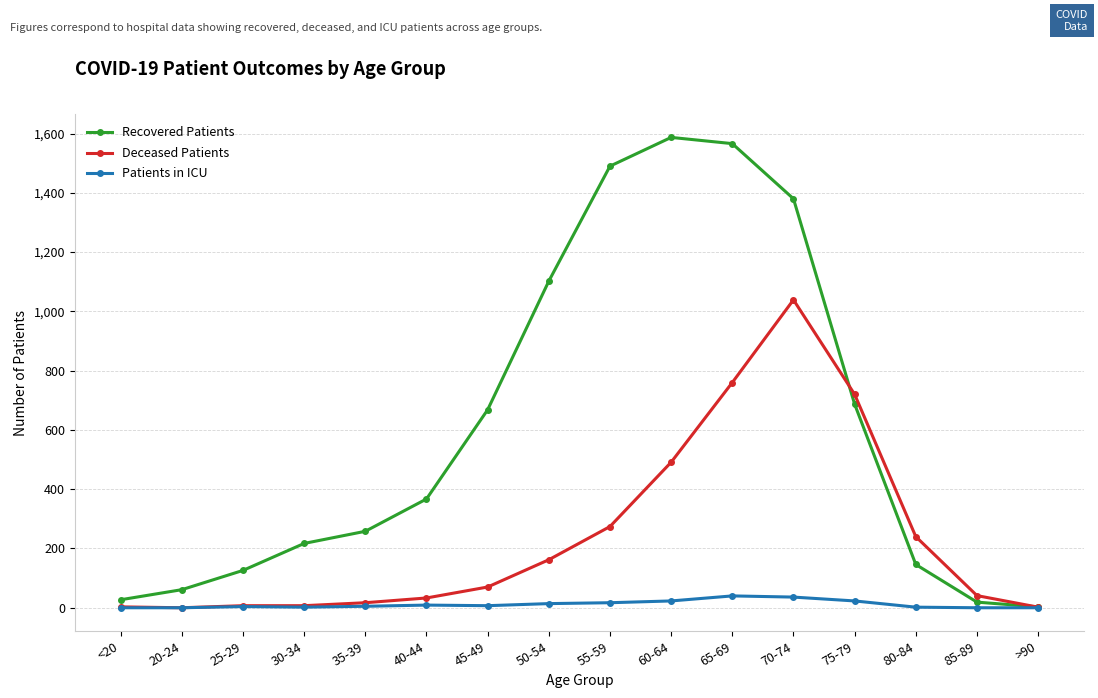

What value does the Patients in ICU series have at 35-39?

5